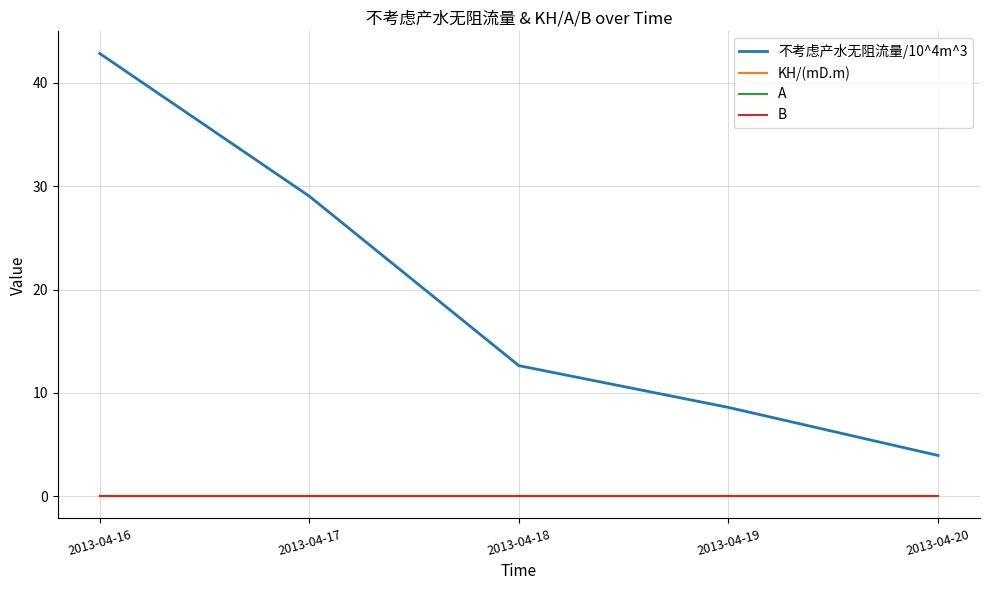

What is the difference between the highest and lowest values at 2013-04-18?

12.6